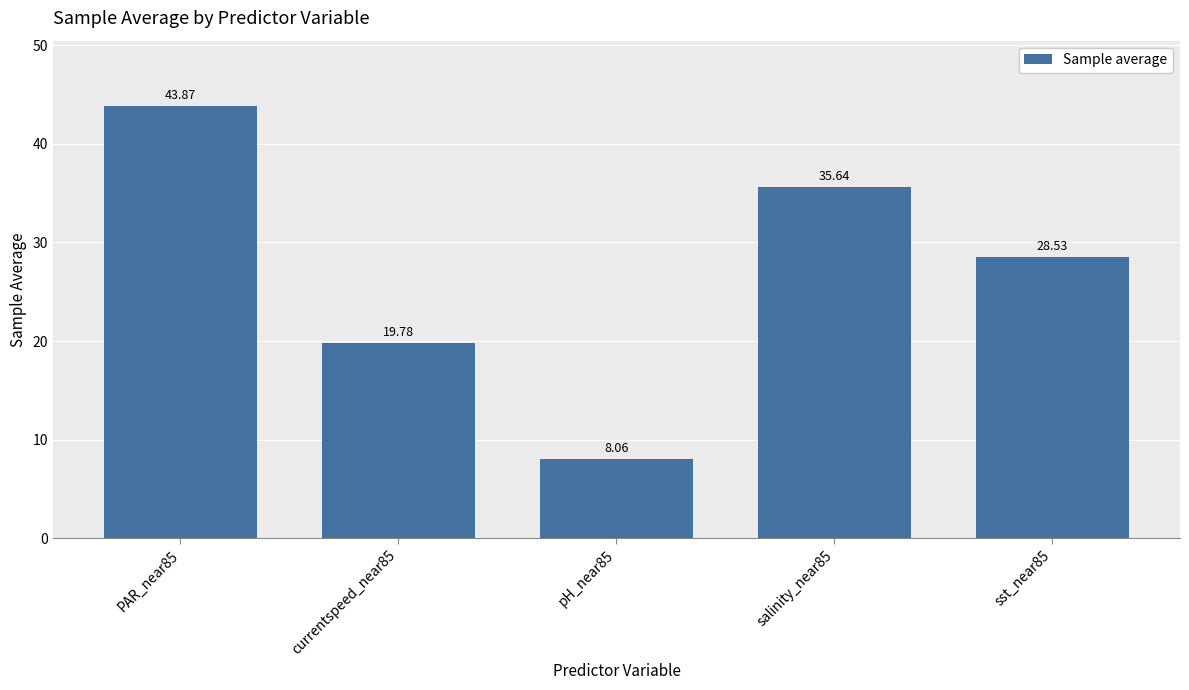

What is the difference between the values at currentspeed_near85 and sst_near85?

8.7